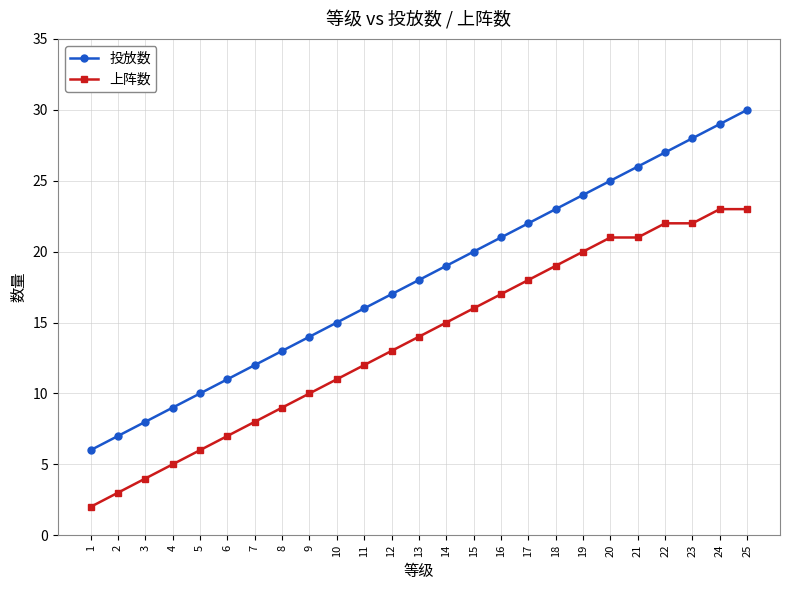

What is the lowest value of the 投放数 series?

6